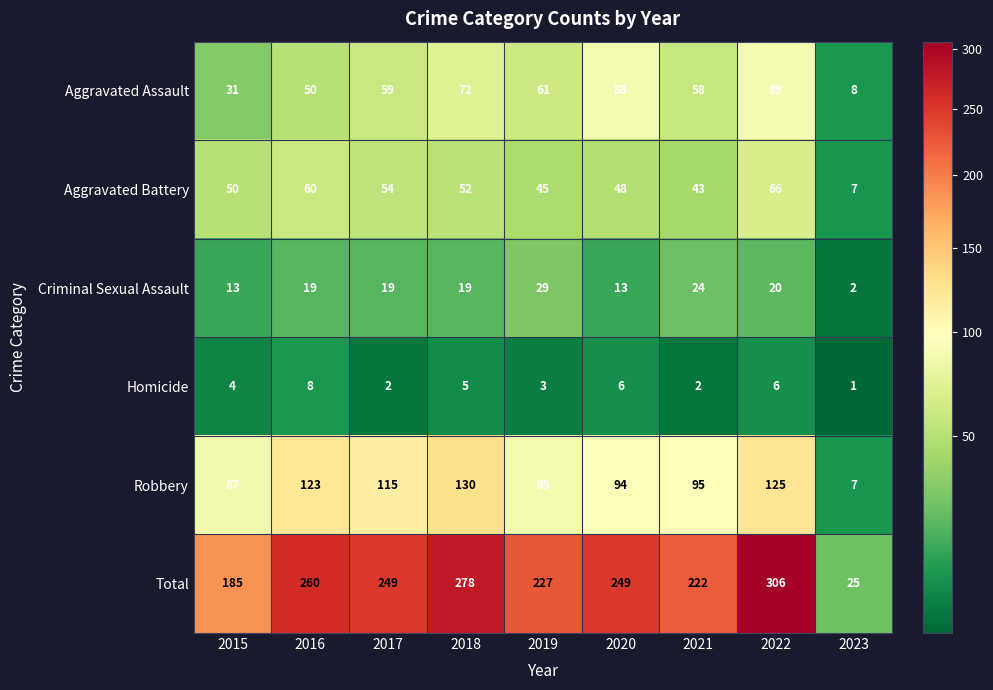

Which series has the largest range (max minus min)?

Total